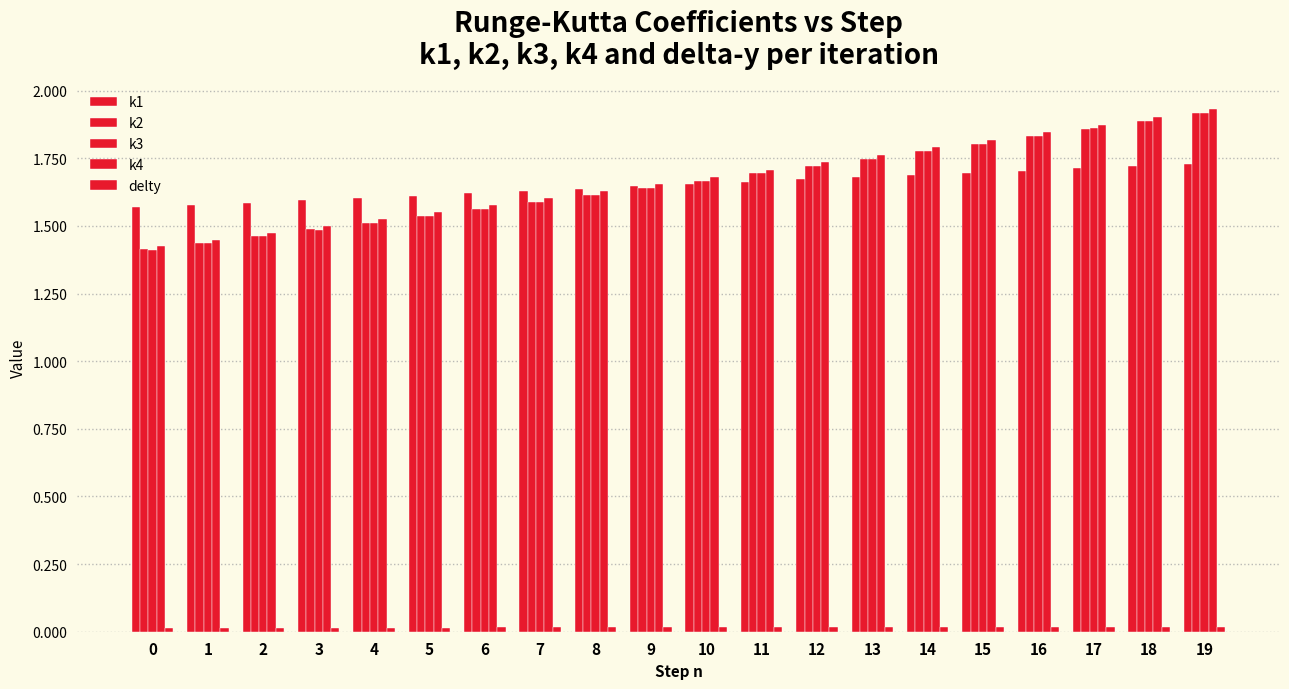

Rank the series at 19 from highest to lowest value.

k4, k3, k2, k1, delty